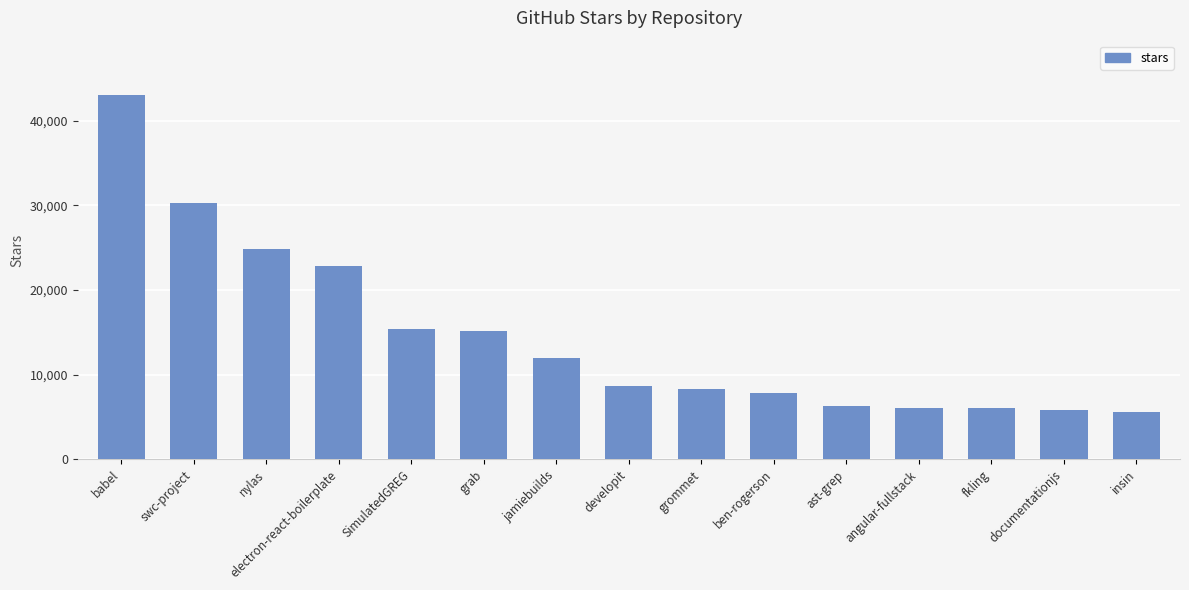

What is the ratio of the value at grommet to the value at developit?

1.0